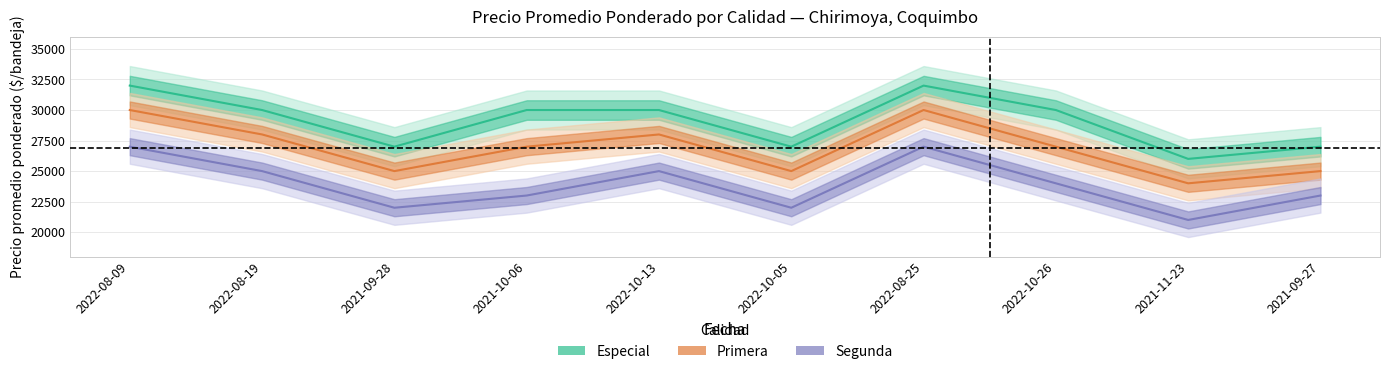

True or false: Segunda and Especial intersect in this chart.

False